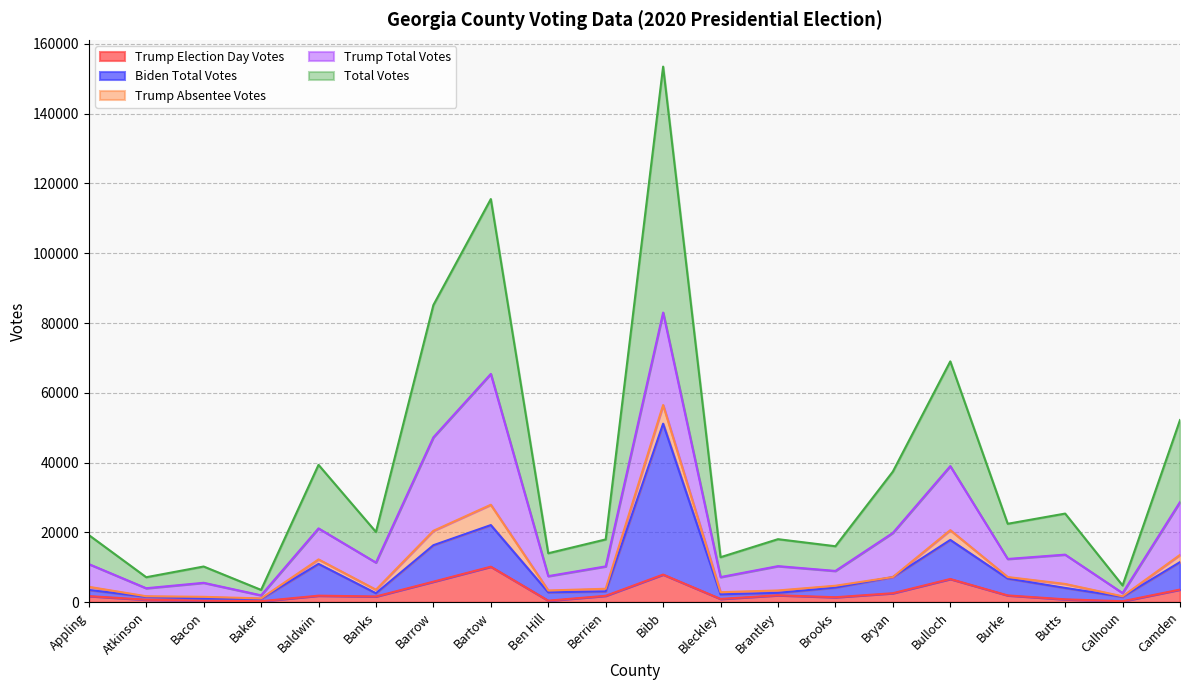

What are all the series names shown in the legend?

Trump Election Day Votes, Biden Total Votes, Trump Absentee Votes, Trump Total Votes, Total Votes